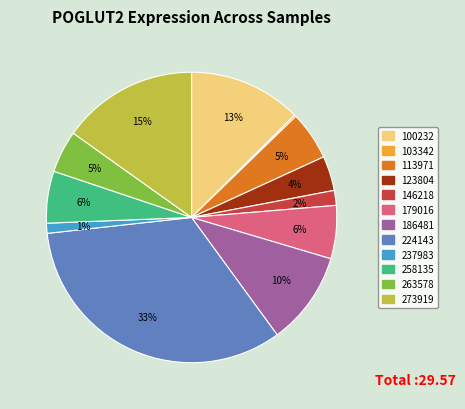

Which category has the biggest portion of the pie?

224143